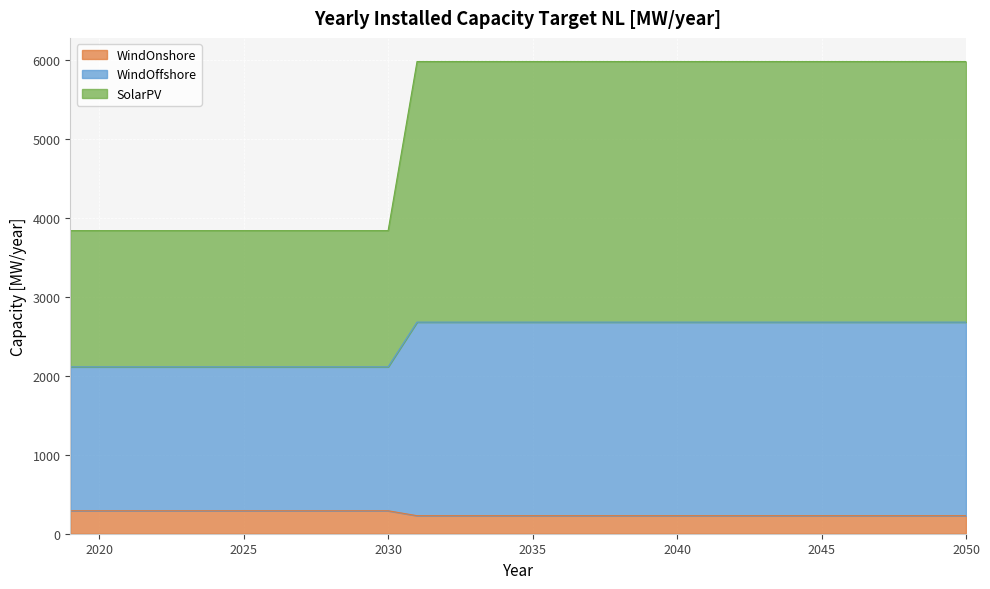

What is the maximum value for WindOnshore?

290.5